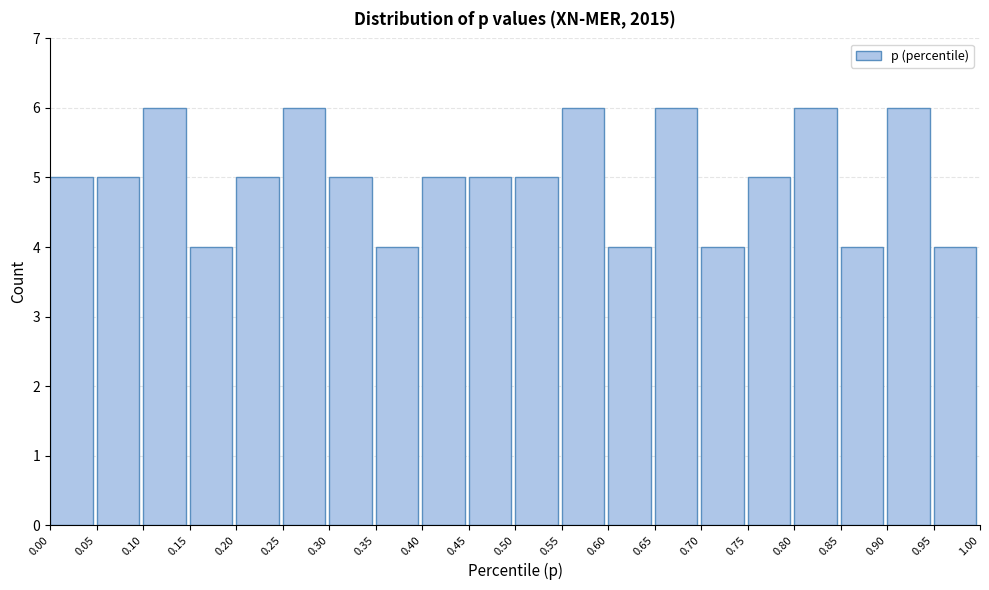

Reading left to right, transcribe this chart: for each bar, give the range it covers on the x-axis and its height. The values are not printed on the chart, so give them approximately, as read against the axis.

0.00 to 0.05: 5
0.05 to 0.10: 5
0.10 to 0.15: 6
0.15 to 0.20: 4
0.20 to 0.25: 5
0.25 to 0.30: 6
0.30 to 0.35: 5
0.35 to 0.40: 4
0.40 to 0.45: 5
0.45 to 0.50: 5
0.50 to 0.55: 5
0.55 to 0.60: 6
0.60 to 0.65: 4
0.65 to 0.70: 6
0.70 to 0.75: 4
0.75 to 0.80: 5
0.80 to 0.85: 6
0.85 to 0.90: 4
0.90 to 0.95: 6
0.95 to 1.00: 4